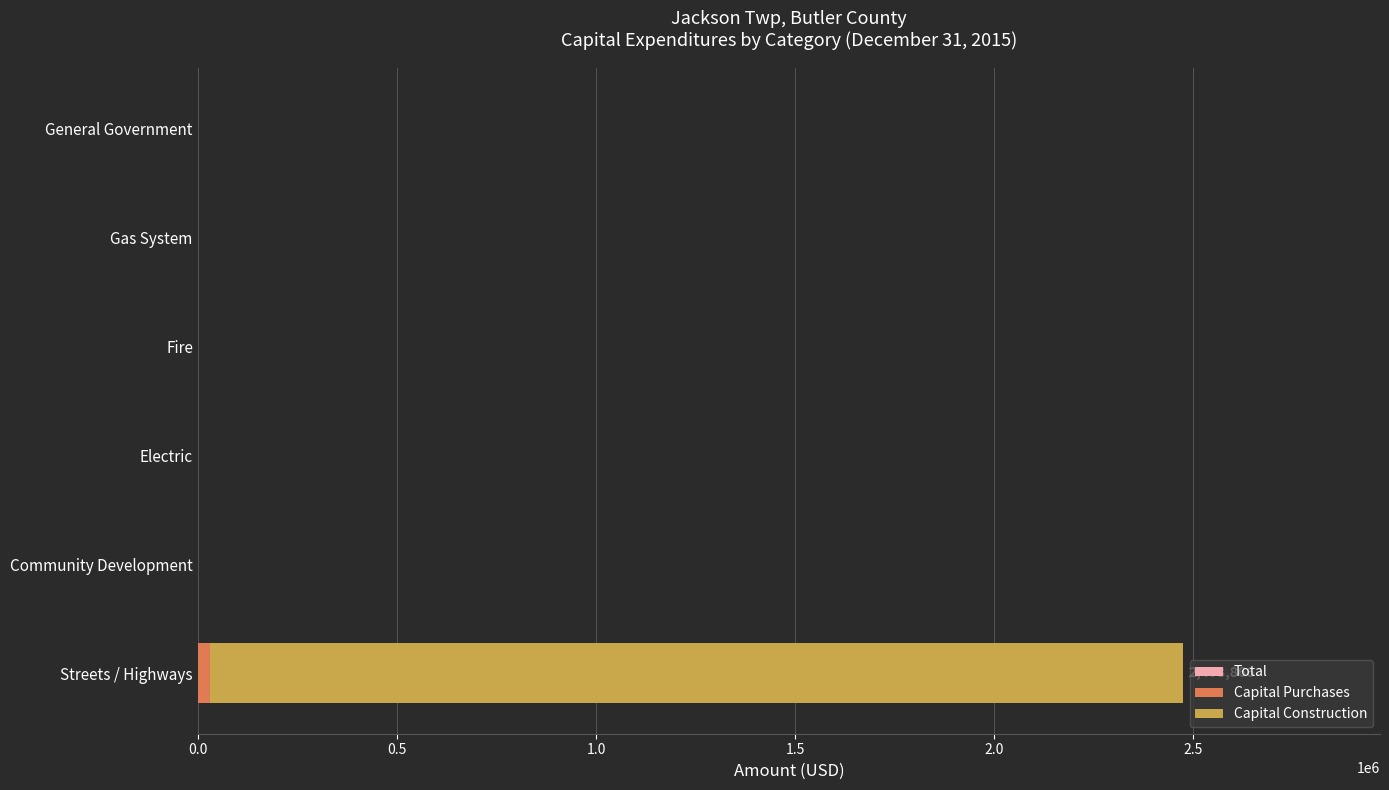

What are all the series names shown in the legend?

Total, Capital Purchases, Capital Construction